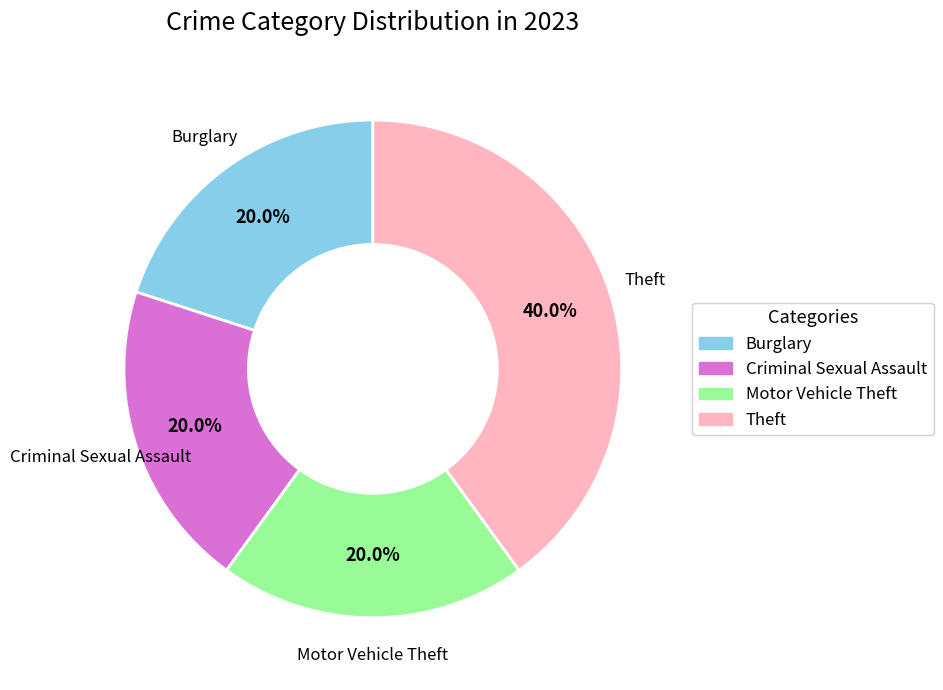

How many slices are in this pie chart?

4